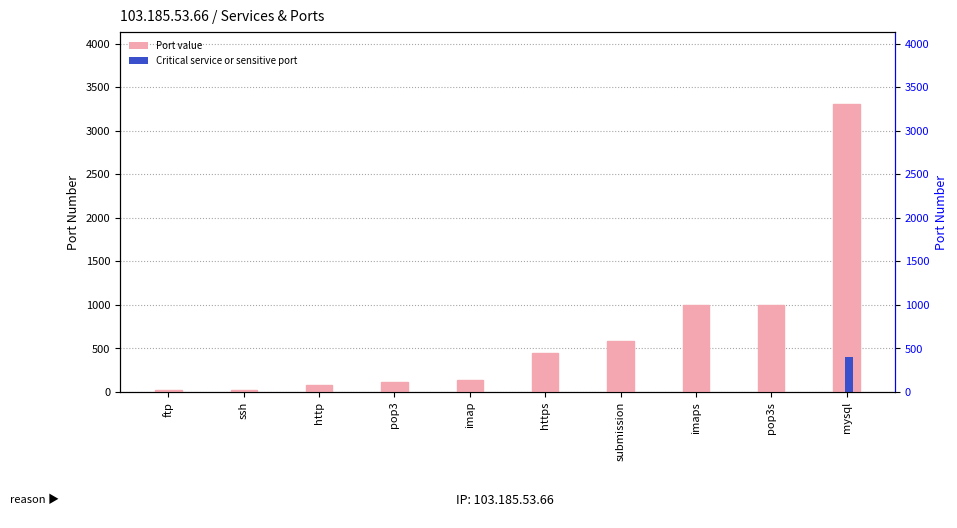

Reading left to right, list all the values displayed in this chart.

ftp=21	ssh=22	http=80	pop3=110	imap=143	https=443	submission=587	imaps=993	pop3s=995	mysql=3306